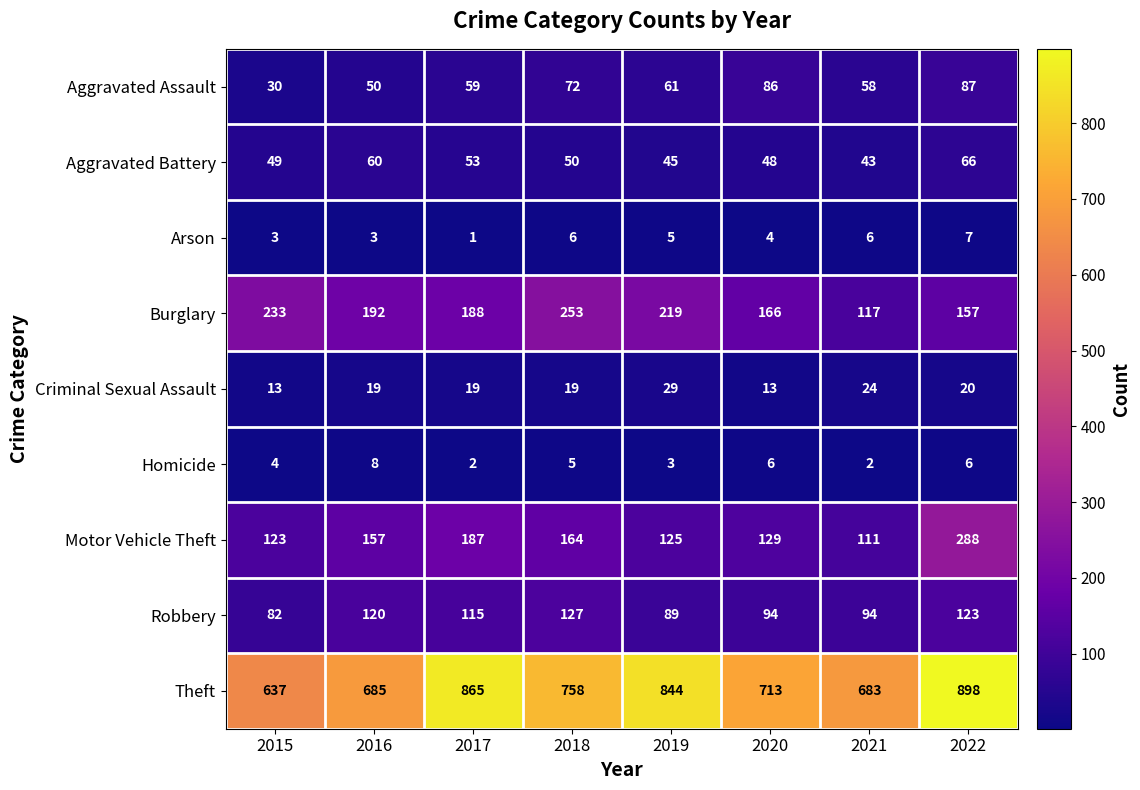

What is the maximum value shown in the chart?

898